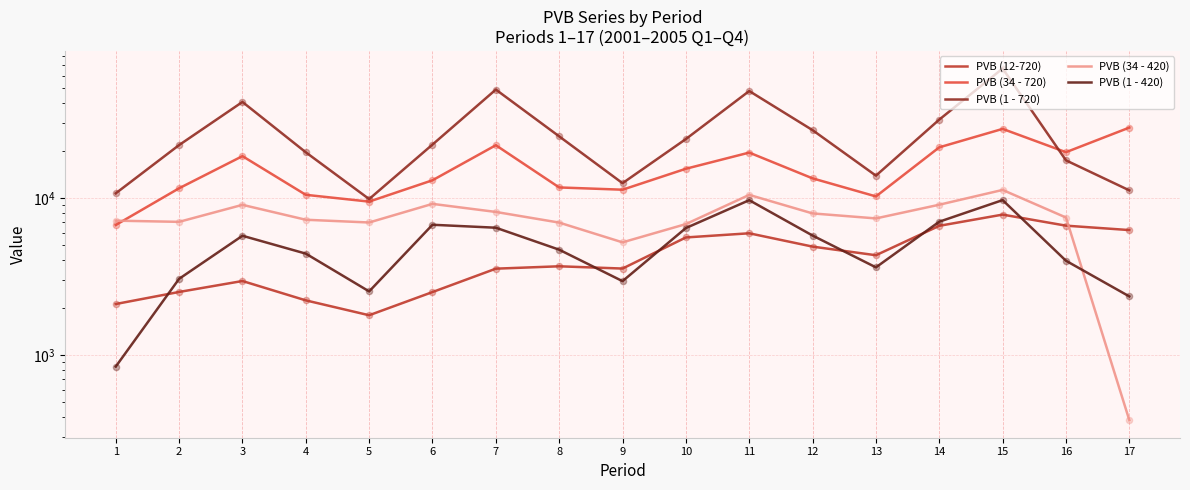

Which series has the largest Y range (max minus min)?

PVB (1 - 720)